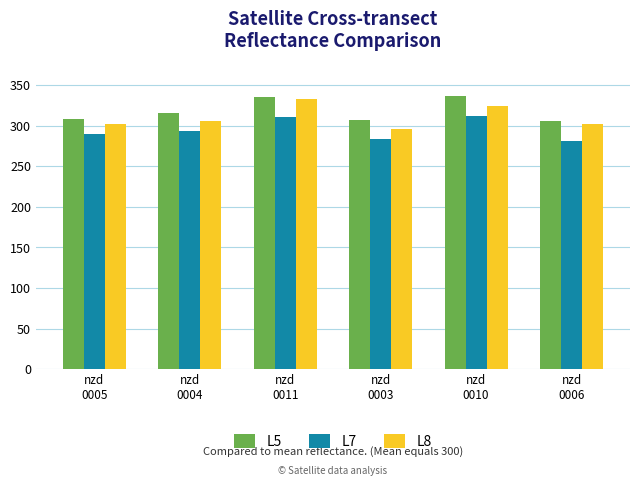

How many data points in L8 are less than 305?

3